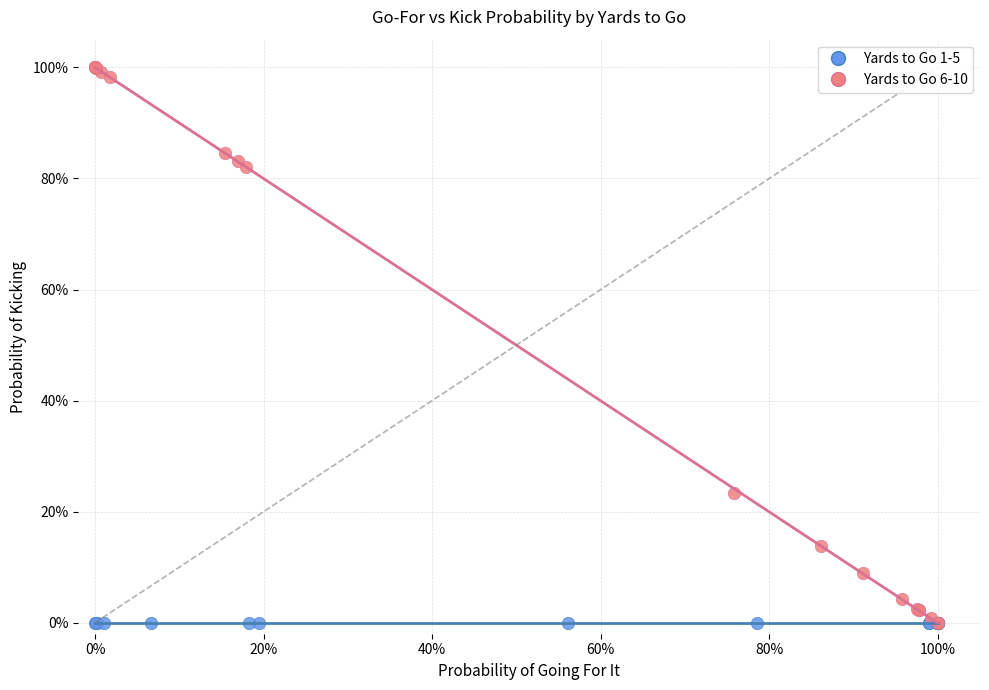

What are all the series names shown in the legend?

Yards to Go 1-5, Yards to Go 6-10